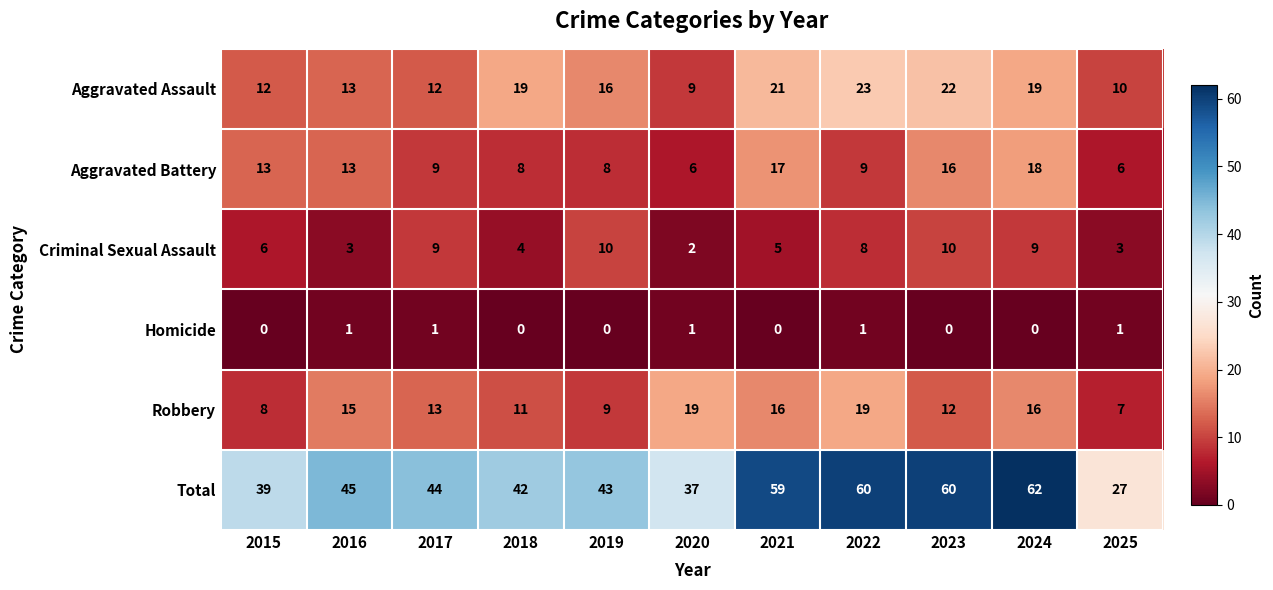

Which series has the largest total across all categories?

Total